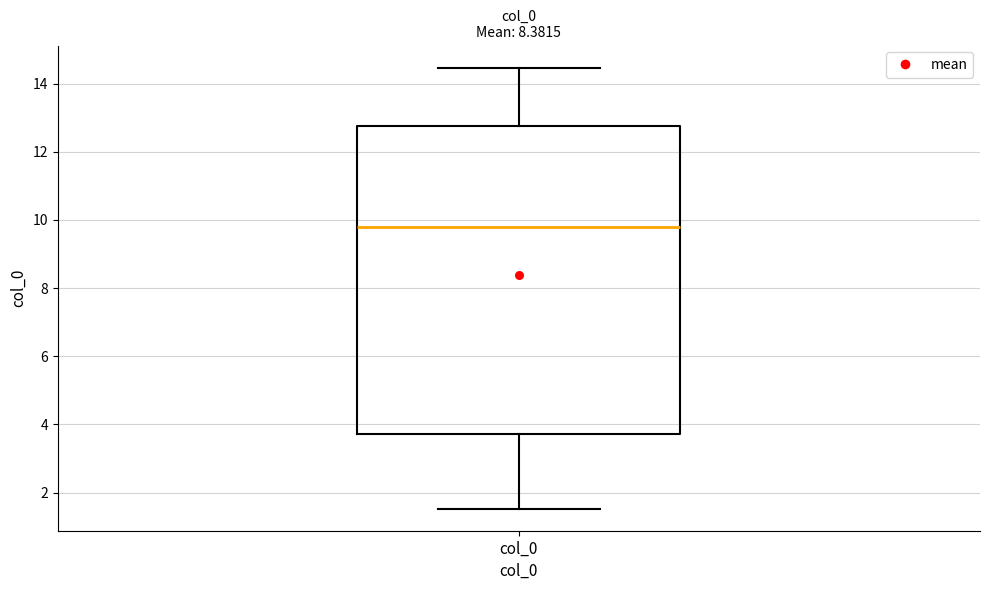

Where does the lower whisker of the box for col_0 end on the y-axis? The values are not printed on the chart, so give them approximately, as read against the axis.

1.6